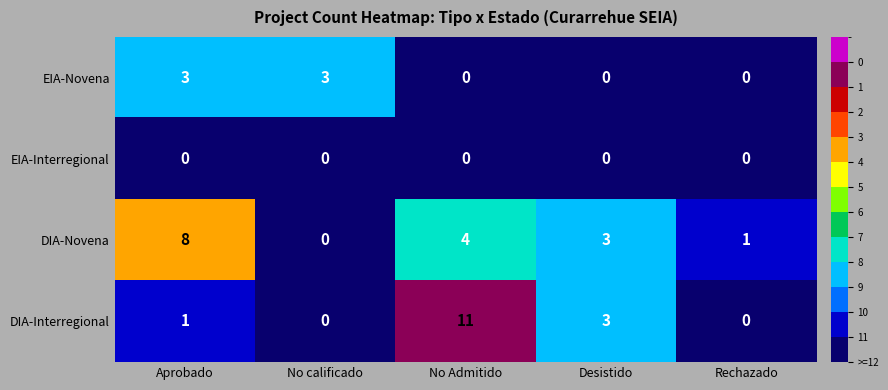

Which series has the largest total across all categories?

DIA-Novena